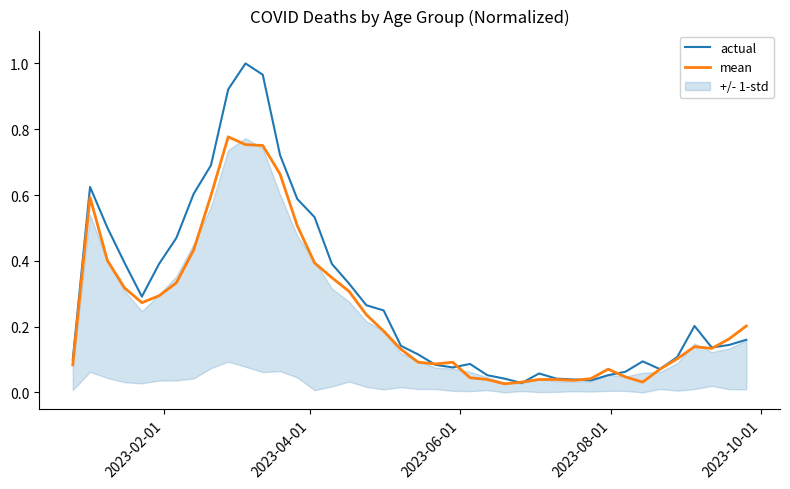

List the series in order of their peak value, lowest first.

mean, actual